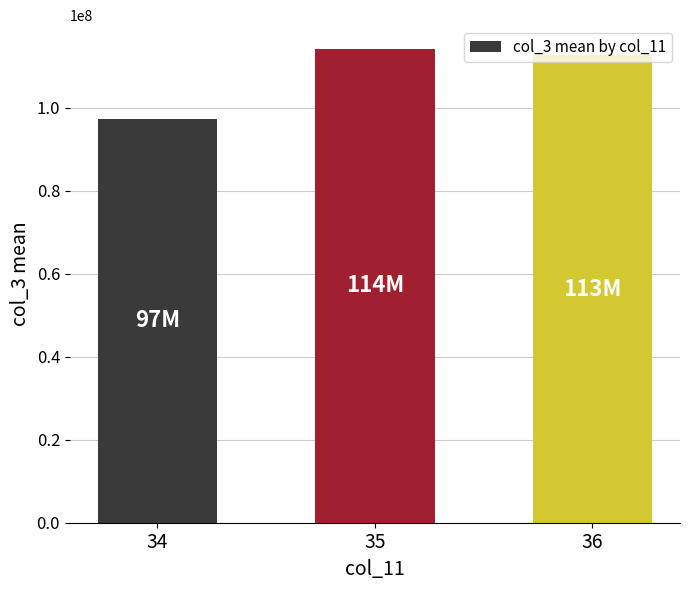

What is the value of the 3rd bar from the left?

112577264